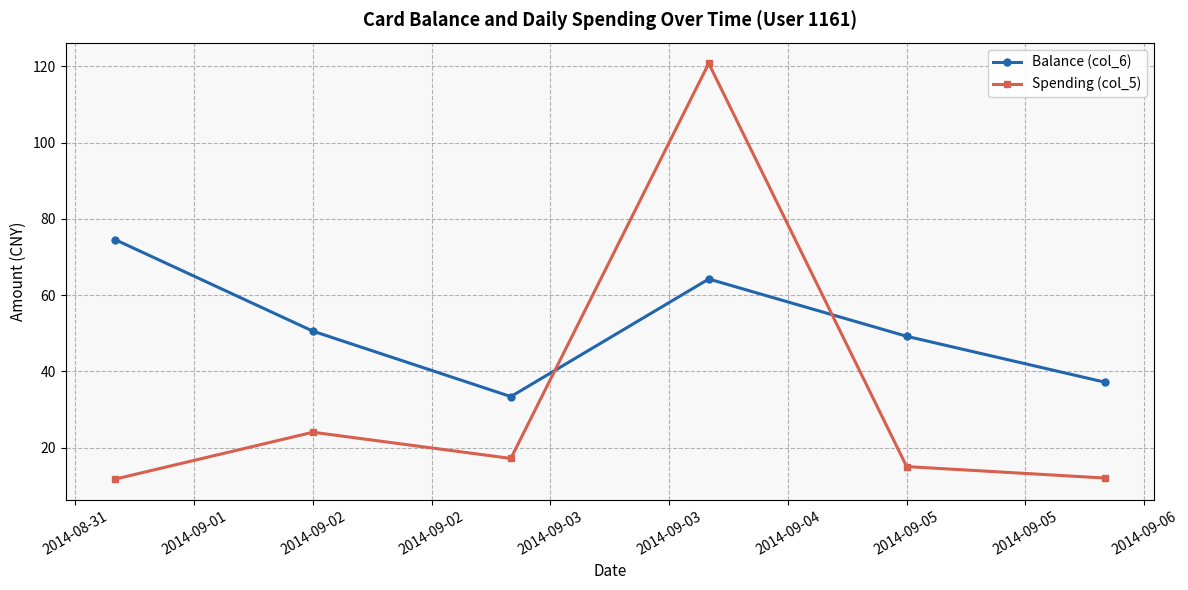

Which series ends up on top after the final intersection of Balance (col_6) and Spending (col_5)?

Balance (col_6)